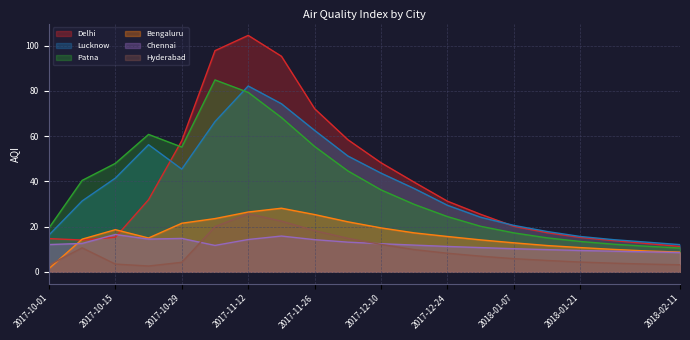

What is the minimum value for Lucknow?

12.0